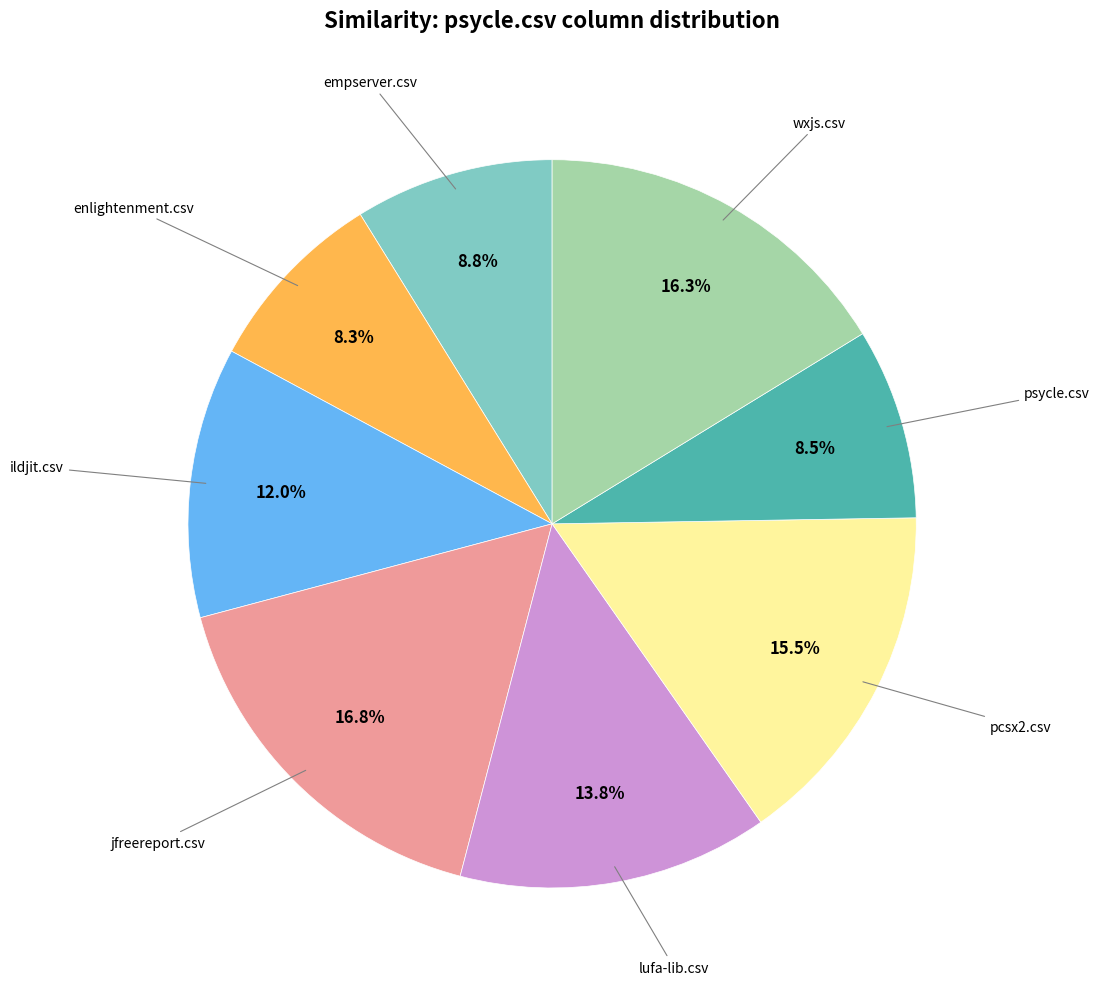

Is there a majority slice in this chart?

No